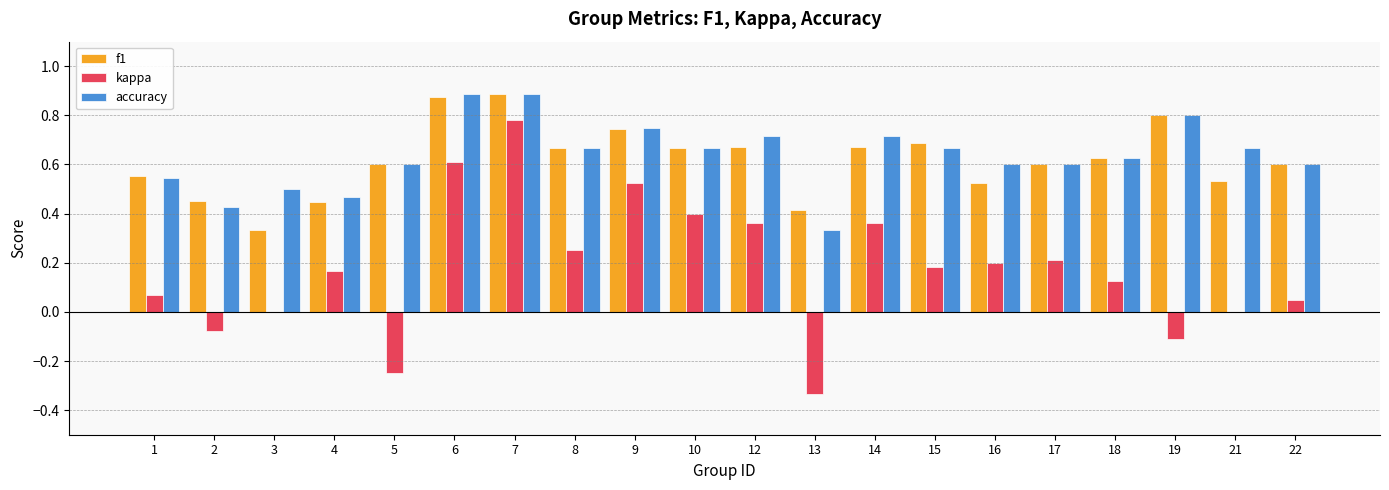

True or false: accuracy has a value of 0.6 at 17.

True